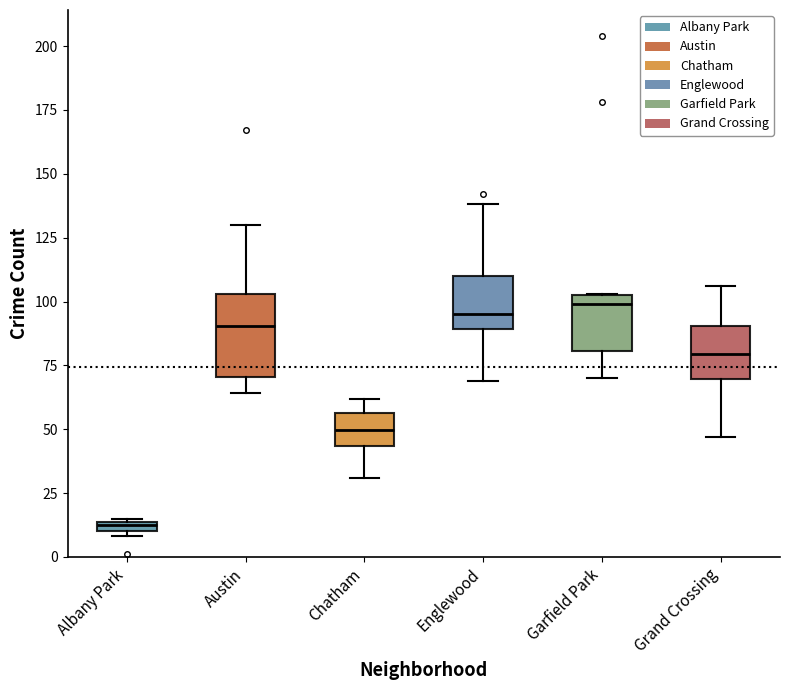

Which box's median line is the lowest?

Albany Park